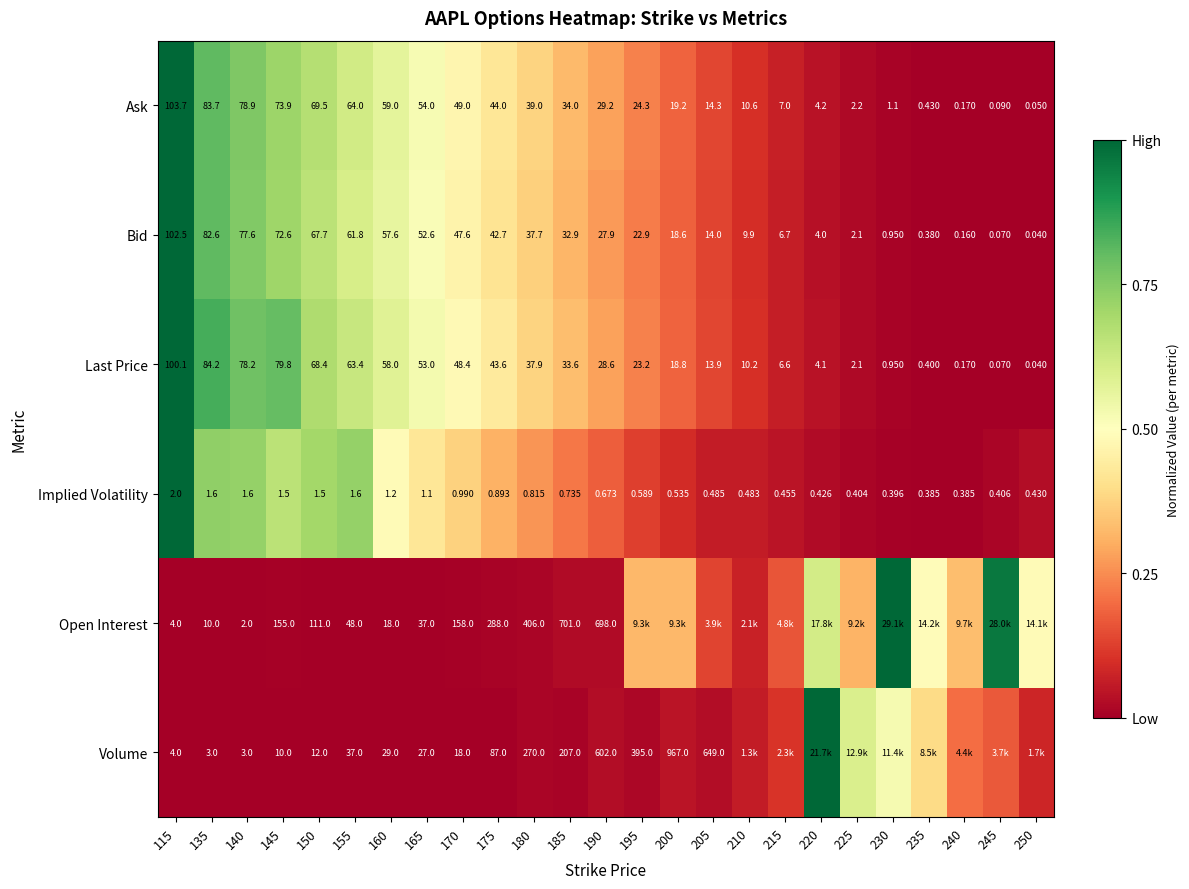

Is the value of Open Interest at 160 greater than the value of Last Price at 240?

Yes